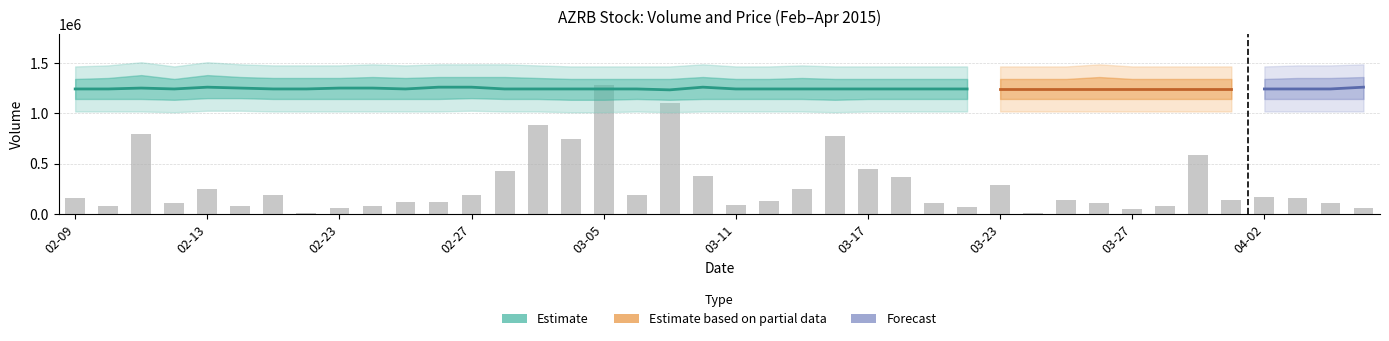

How many distinct data groups are displayed?

4